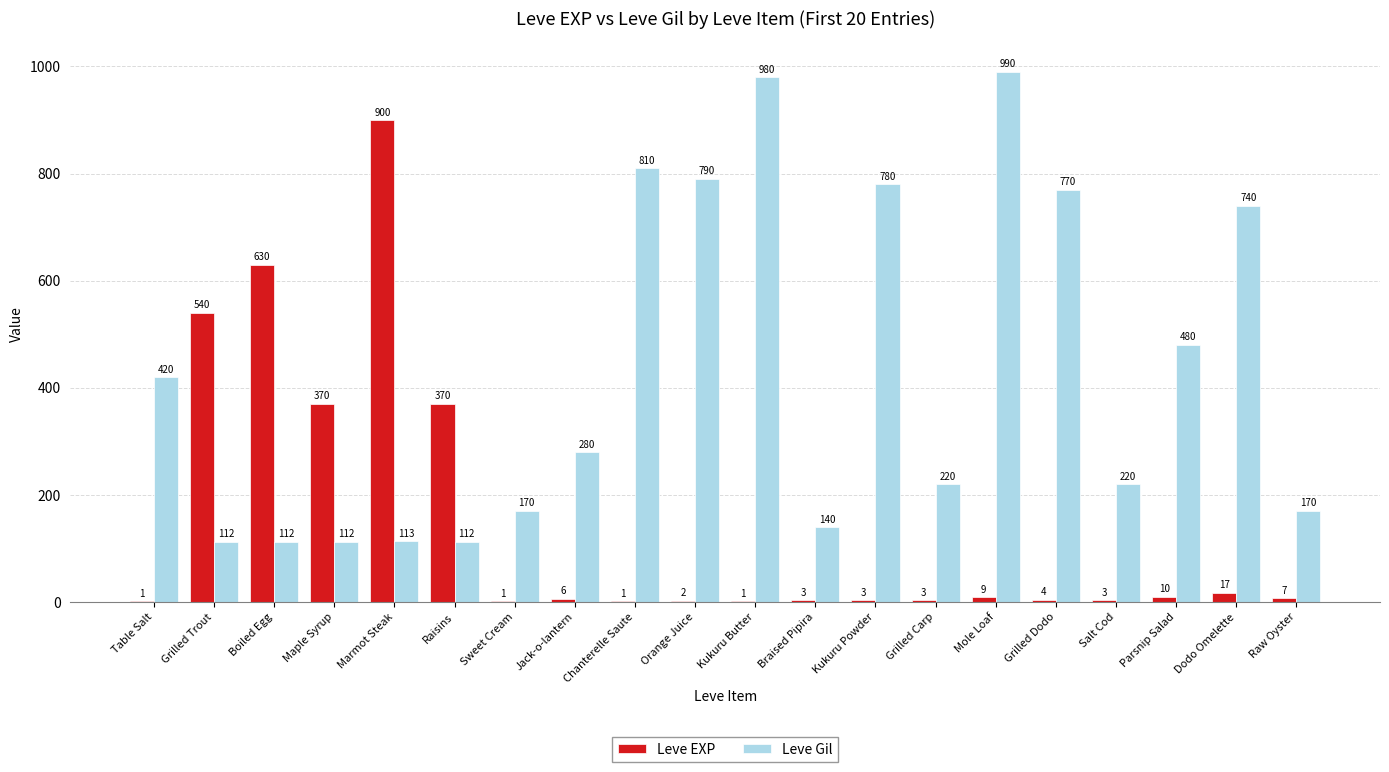

Reading left to right, extract all data points from this chart.

Leve EXP: Table Salt=1	Grilled Trout=540	Boiled Egg=630	Maple Syrup=370	Marmot Steak=900	Raisins=370	Sweet Cream=1	Jack-o-lantern=6	Chanterelle Saute=1	Orange Juice=2	Kukuru Butter=1	Braised Pipira=3	Kukuru Powder=3	Grilled Carp=3	Mole Loaf=9	Grilled Dodo=4	Salt Cod=3	Parsnip Salad=10	Dodo Omelette=17	Raw Oyster=7
Leve Gil: Table Salt=420	Grilled Trout=112	Boiled Egg=112	Maple Syrup=112	Marmot Steak=113	Raisins=112	Sweet Cream=170	Jack-o-lantern=280	Chanterelle Saute=810	Orange Juice=790	Kukuru Butter=980	Braised Pipira=140	Kukuru Powder=780	Grilled Carp=220	Mole Loaf=990	Grilled Dodo=770	Salt Cod=220	Parsnip Salad=480	Dodo Omelette=740	Raw Oyster=170